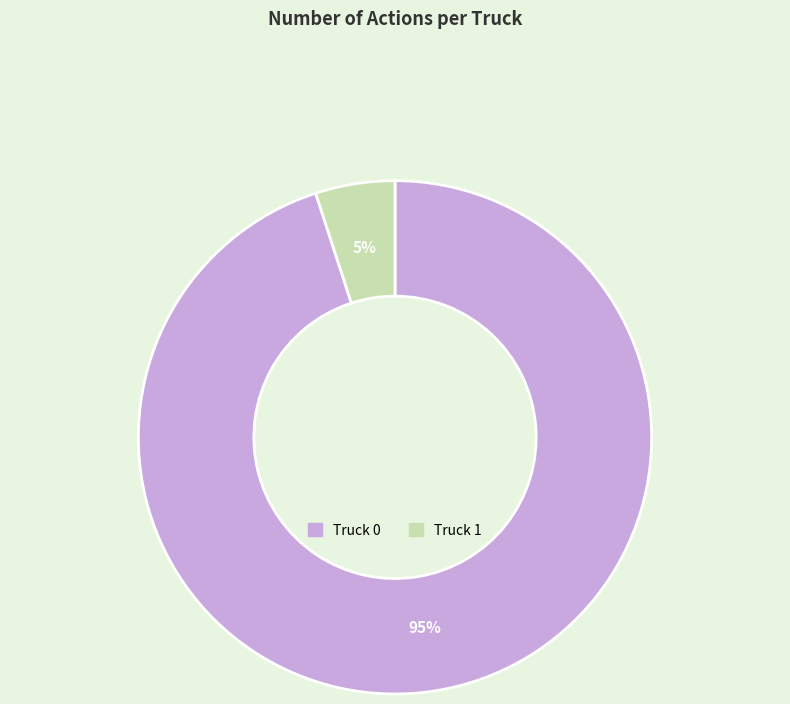

Which category has the biggest portion of the pie?

Truck 0